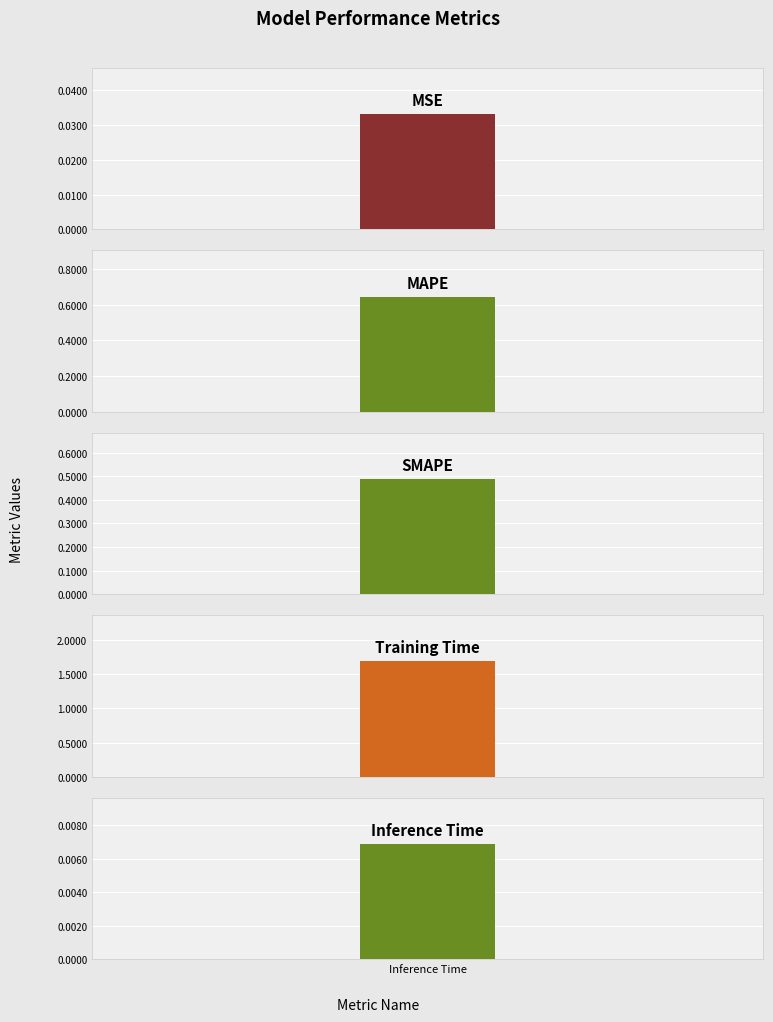

What is the value of the 2nd bar from the left?

0.6